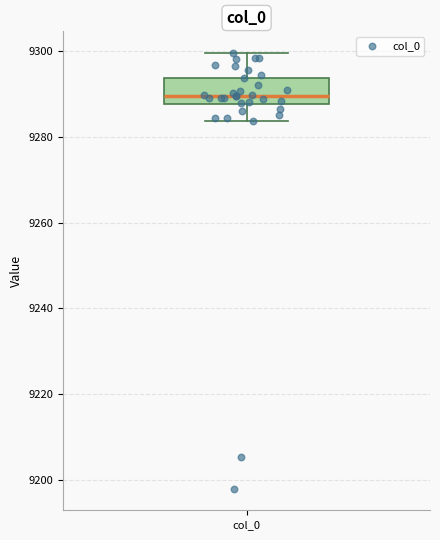

Where does the upper whisker of the box for col_0 end on the y-axis? The values are not printed on the chart, so give them approximately, as read against the axis.

9300